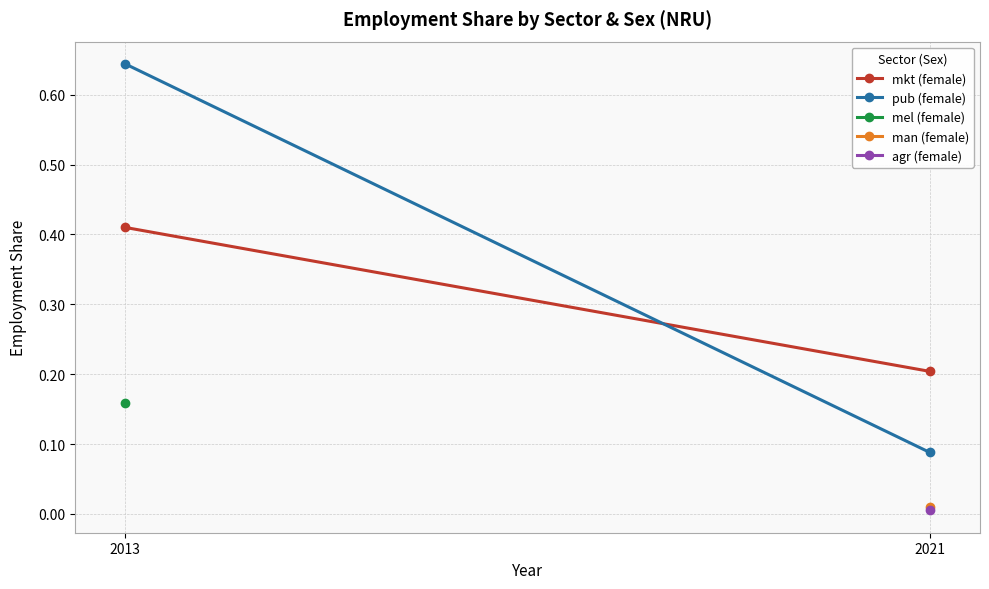

At which label does mkt (female) reach its minimum?

2021